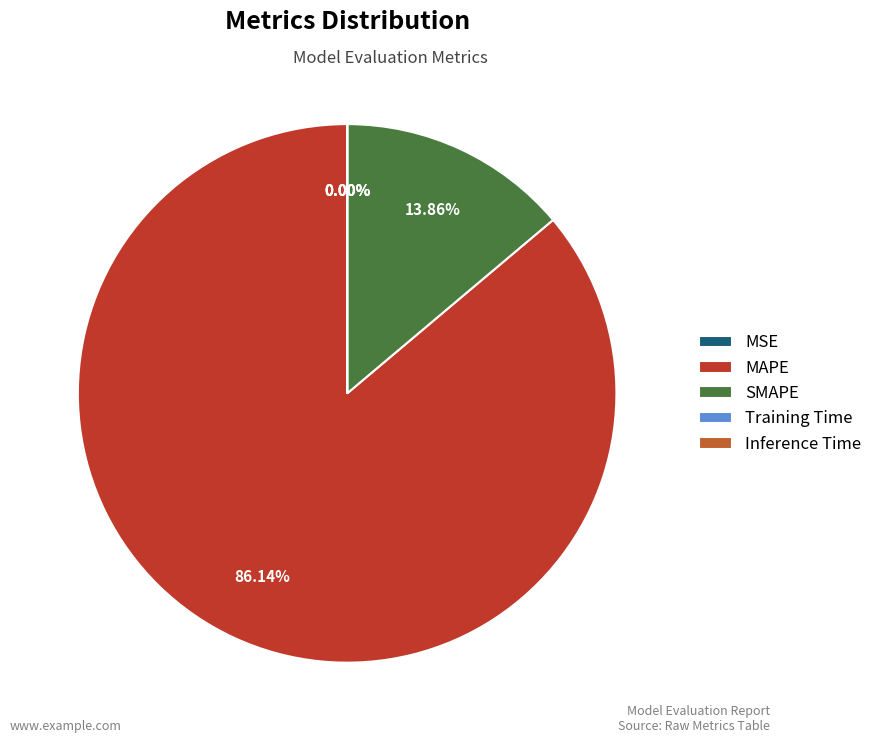

True or false: SMAPE accounts for 8% of the total.

False